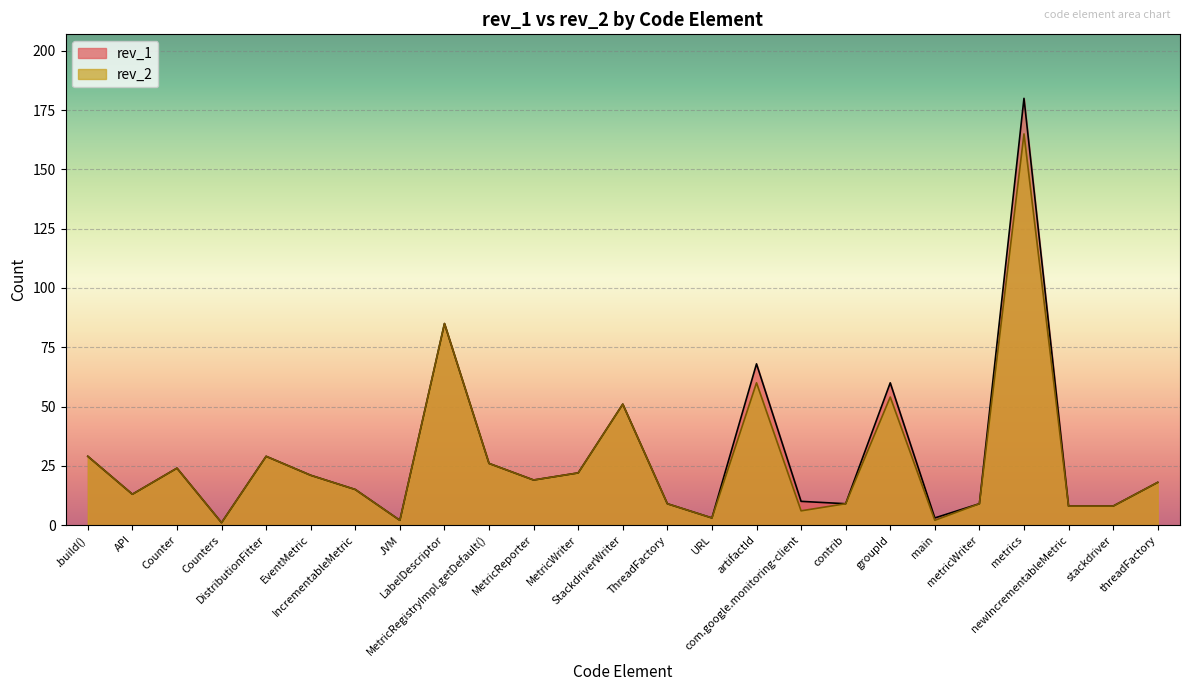

True or false: rev_1 and rev_2 cross at least once.

False